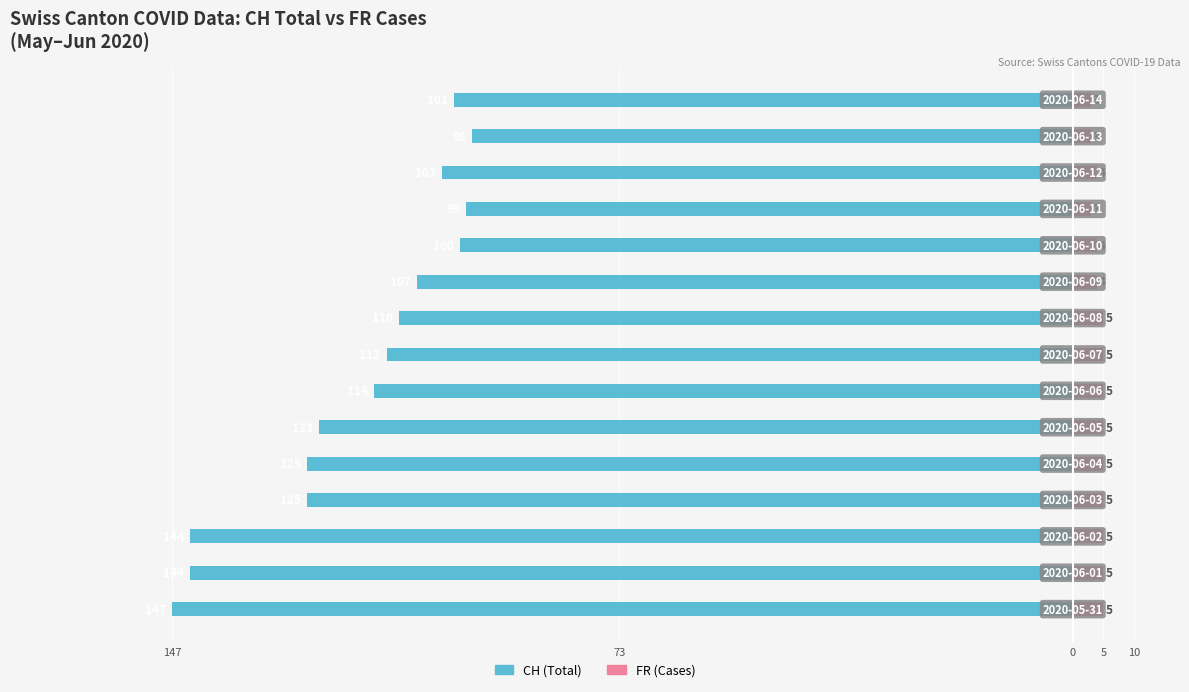

What is the label of the 12th bar from the left?

11